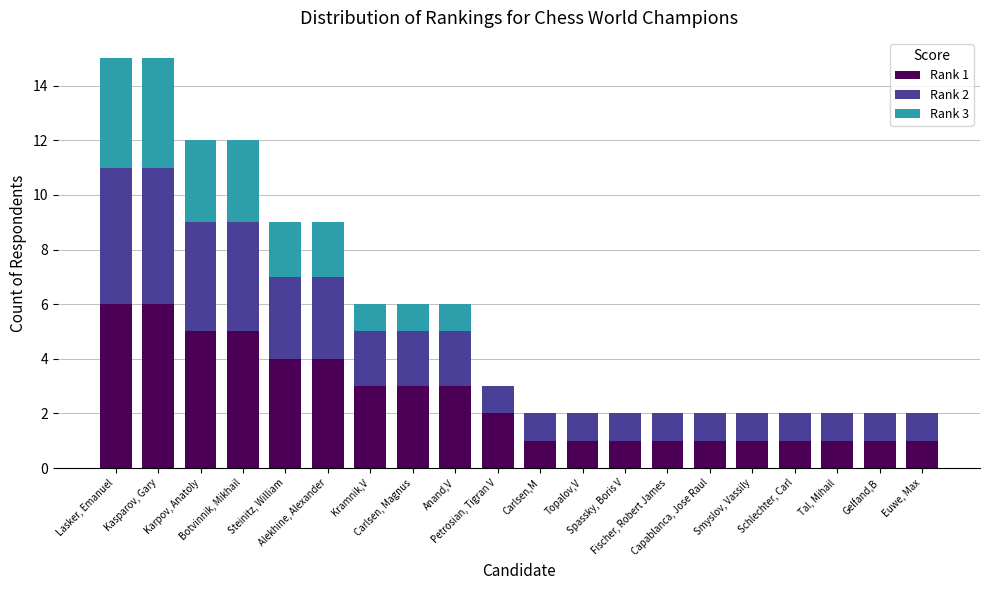

What position from the right is Schlechter, Carl?

4